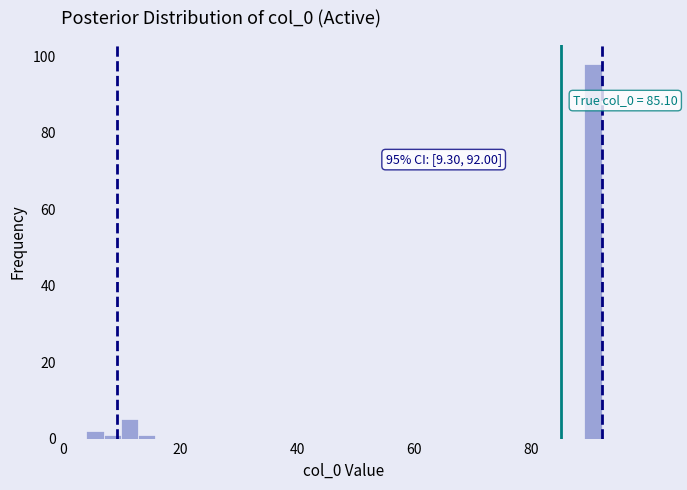

Read against the x-axis, roughly where is the centre of the tallest bar?

90